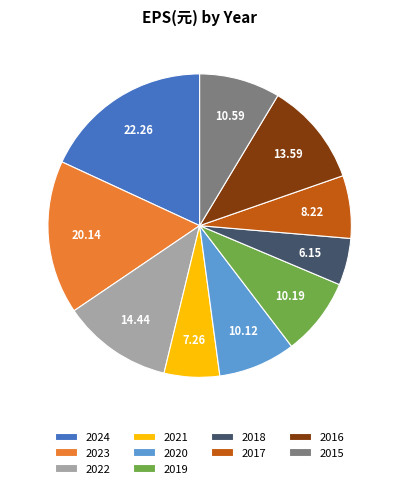

Does 2023 account for over 50% of the chart?

No